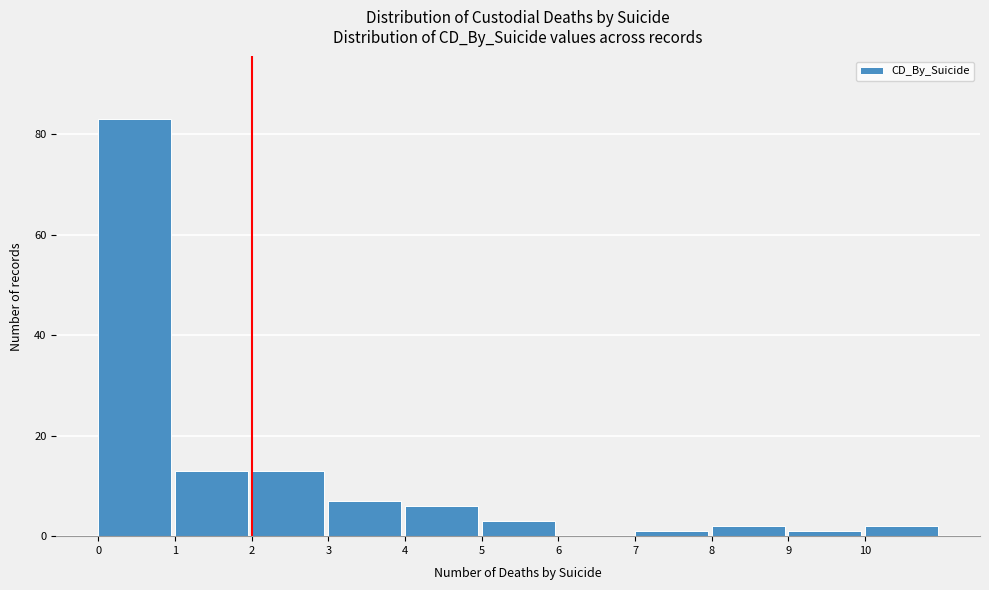

Reading left to right, transcribe this chart: for each bar, give the range it covers on the x-axis and its height. The values are not printed on the chart, so give them approximately, as read against the axis.

0 to 1: 84
1 to 2: 14
2 to 3: 14
3 to 4: 8
4 to 5: 6
5 to 6: 4
6 to 7: 0
7 to 8: under 2
8 to 9: 2
9 to 10: under 2
10 to 11: 2